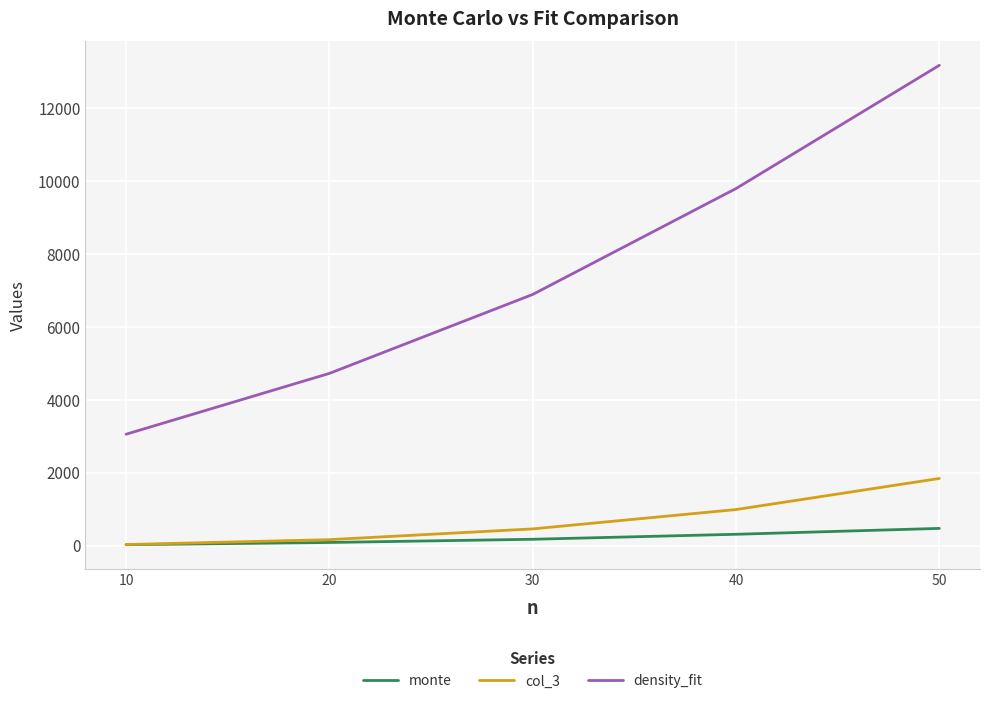

What is the average value of the monte series?

211.6